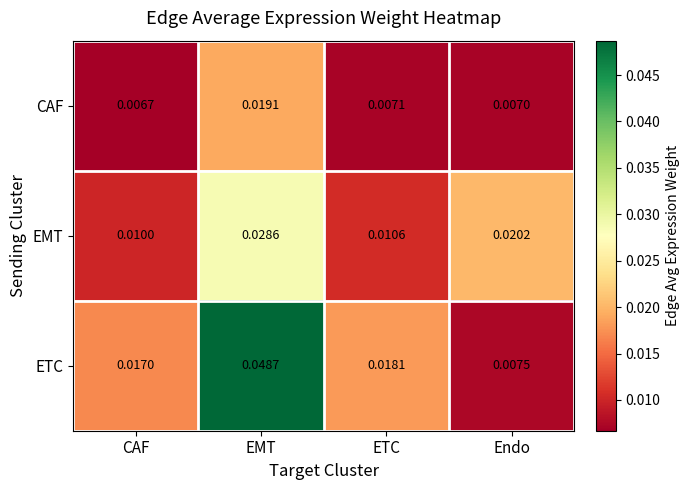

Is the value of EMT at EMT greater than the value of ETC at ETC?

Yes